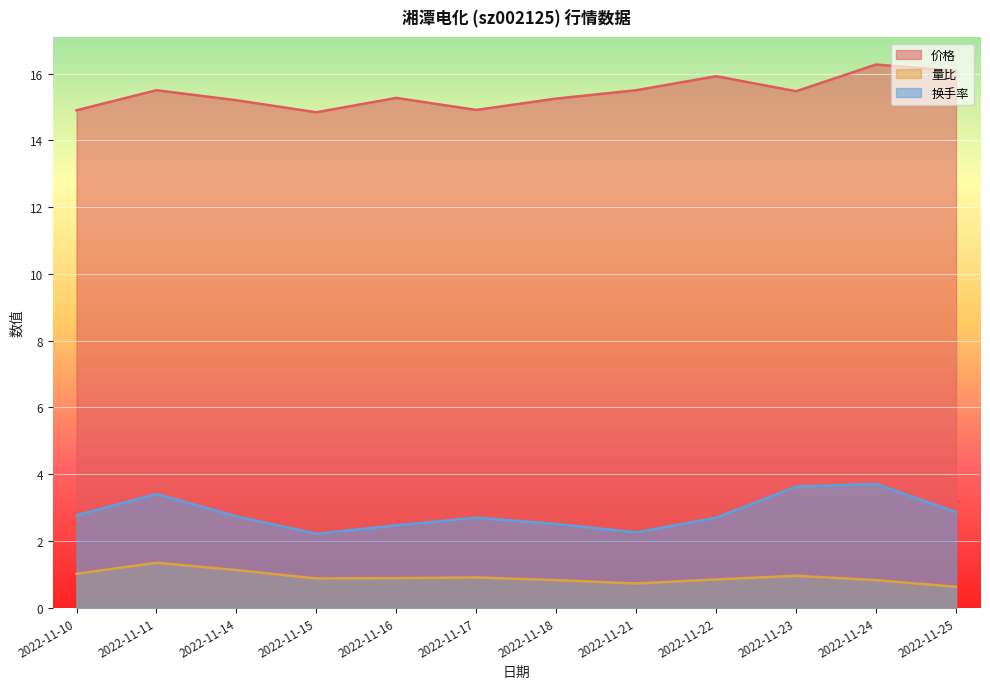

Rank the series by their maximum value, from lowest to highest.

量比, 换手率, 价格